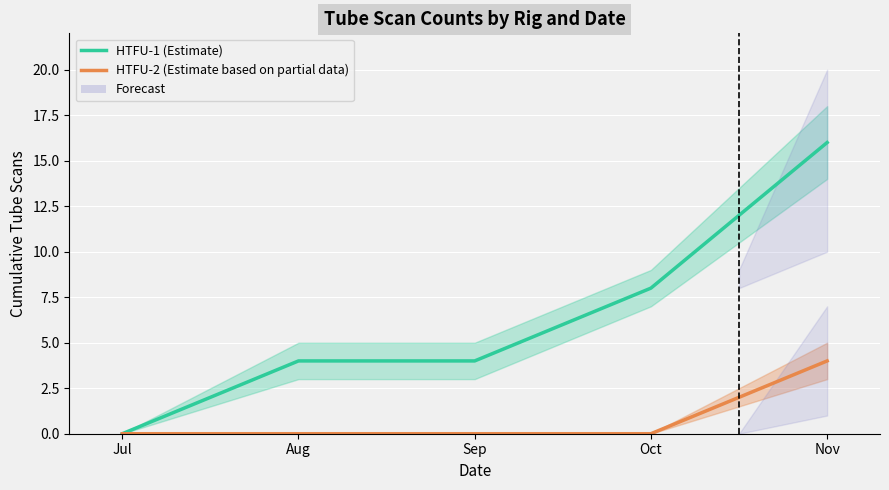

Between Nov and Jul, which is larger?

Nov